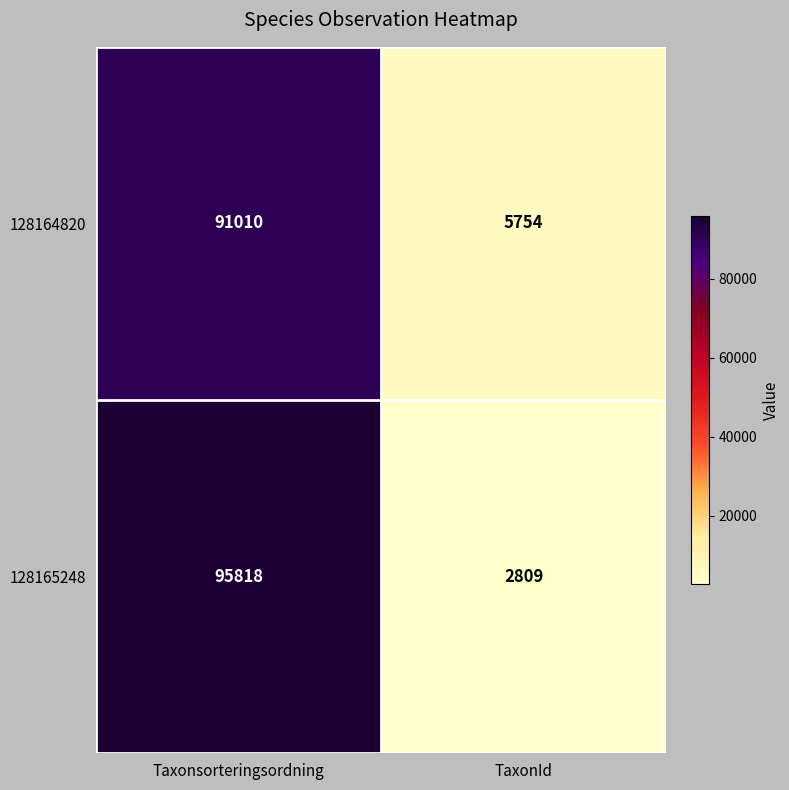

Reading left to right, what are all the values shown in this chart?

128164820: Taxonsorteringsordning=91010	TaxonId=5754
128165248: Taxonsorteringsordning=95818	TaxonId=2809